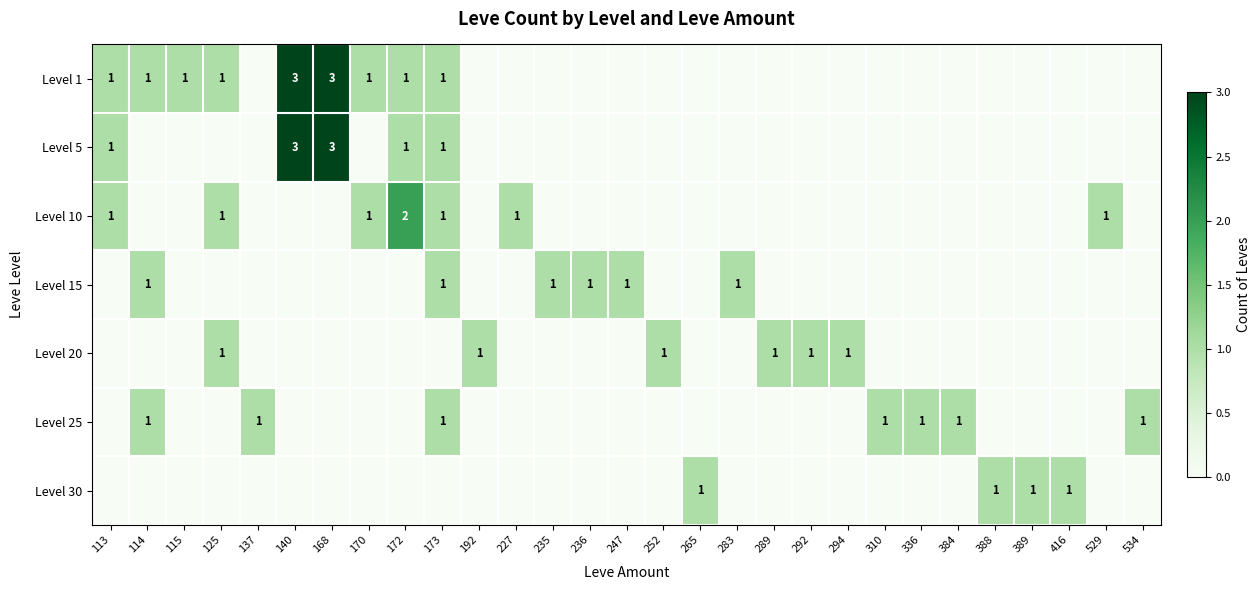

Is the value of Level 30 at 227 greater than the value of Level 1 at 173?

No